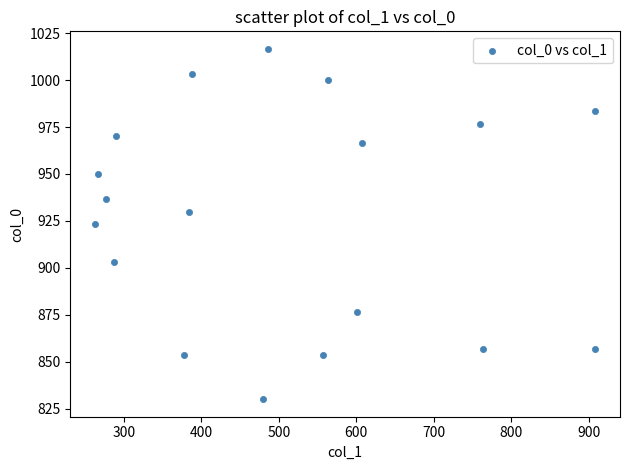

What is the range of X values (max minus min)?

644.6